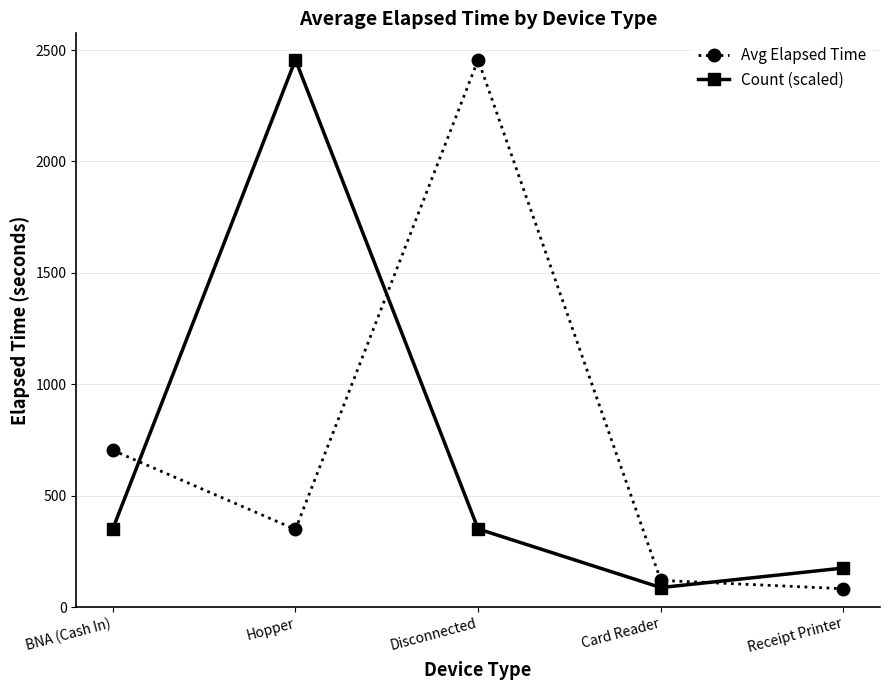

What is the average value of the Count (scaled) series?

684.2